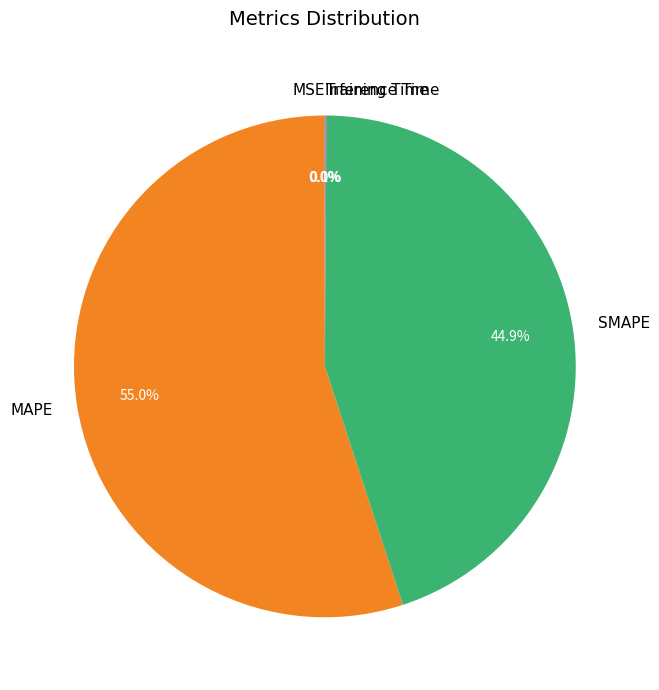

What portion of the pie excludes SMAPE?

55.1%